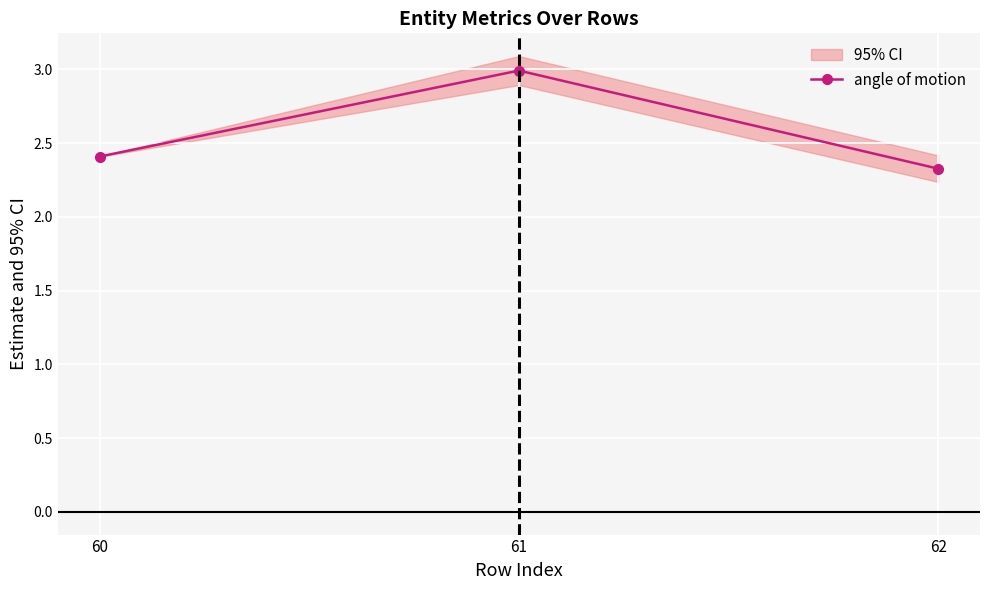

Reading left to right, list all the values displayed in this chart.

60=2.4	61=3.0	62=2.3